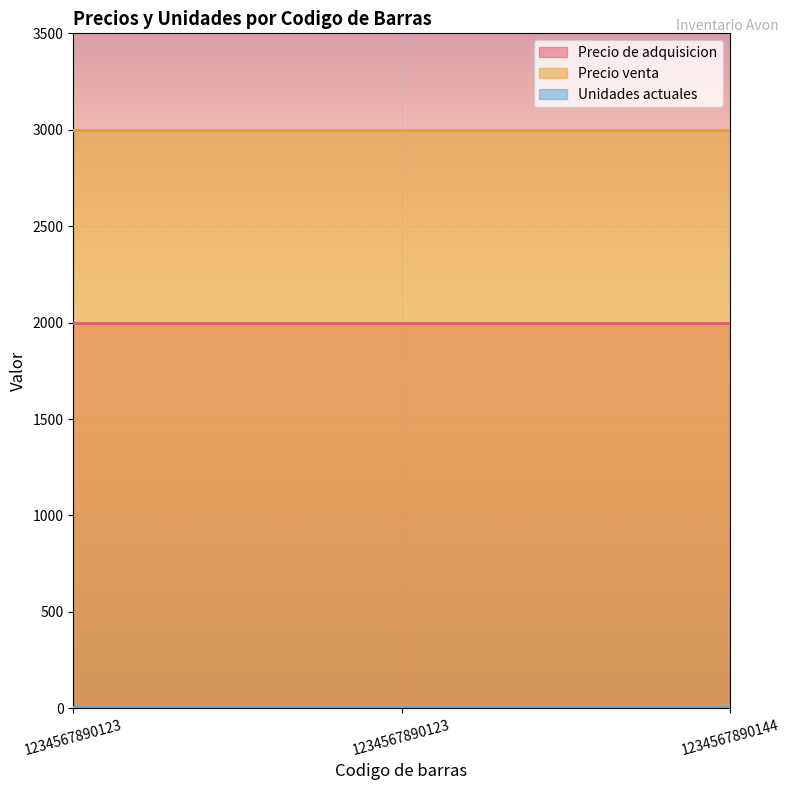

What is the value of the Precio venta point at the 2nd from the left?

3000